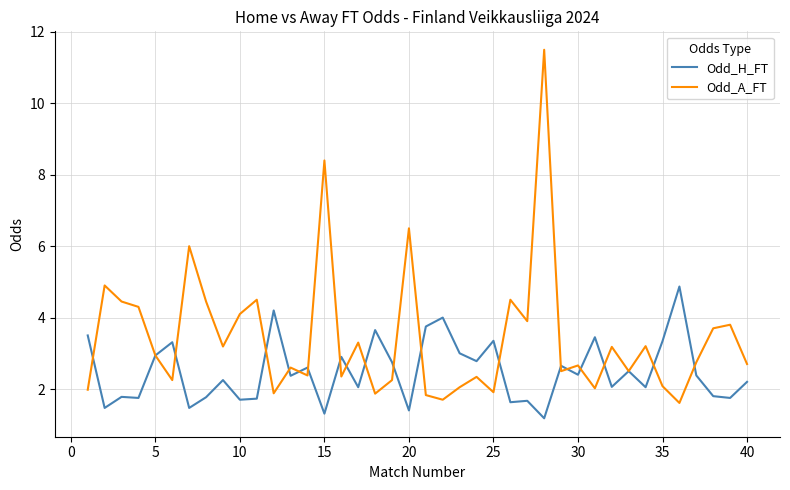

What is the average value of the Odd_H_FT series?

2.5